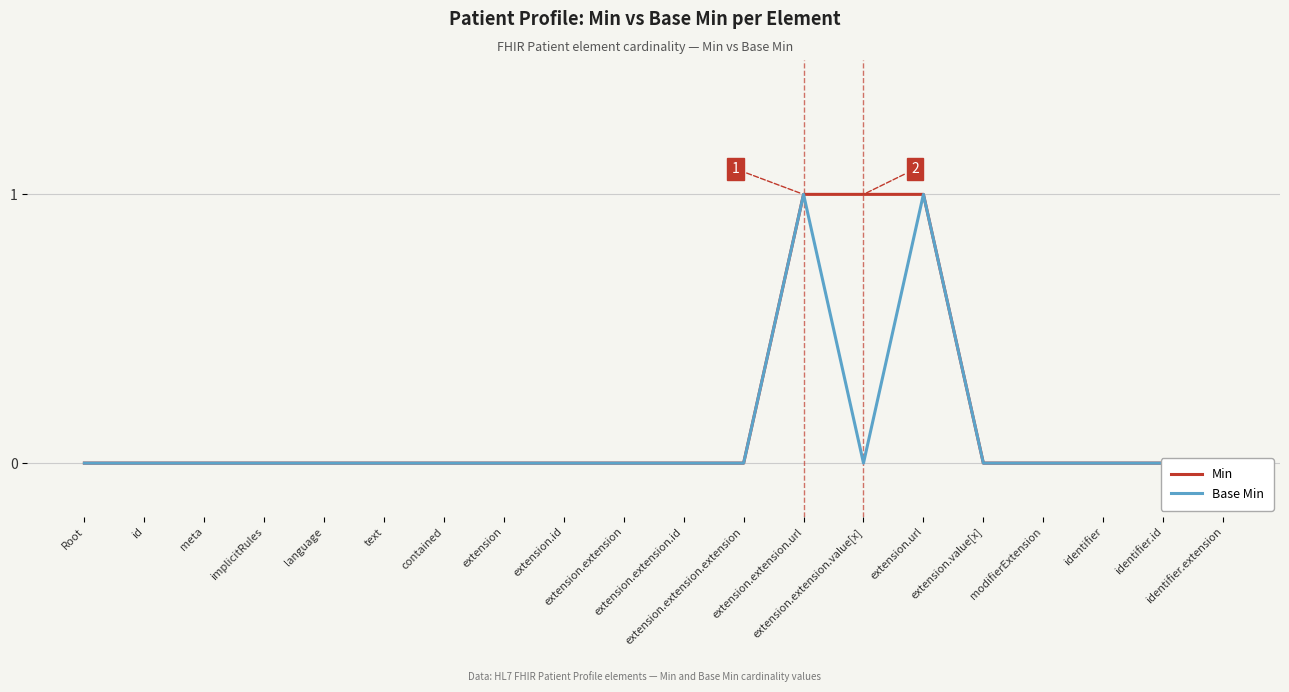

List the series in order of their peak value, highest first.

Min, Base Min